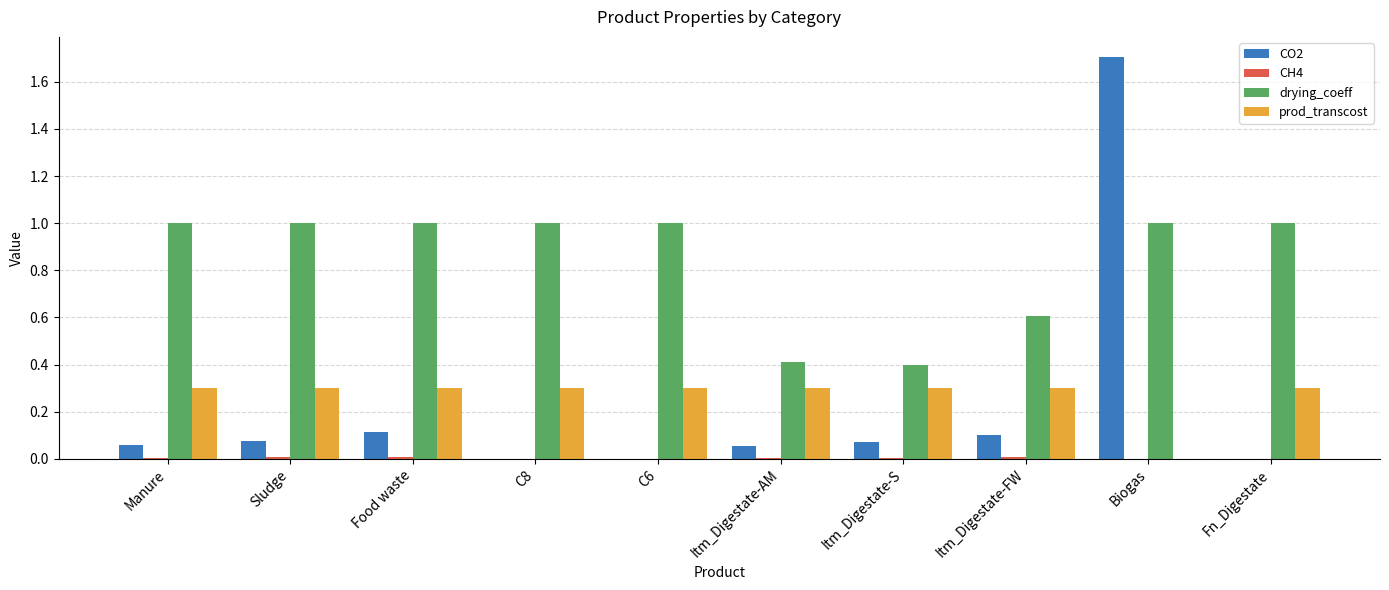

What value does the prod_transcost series have at Itm_Digestate-AM?

0.3